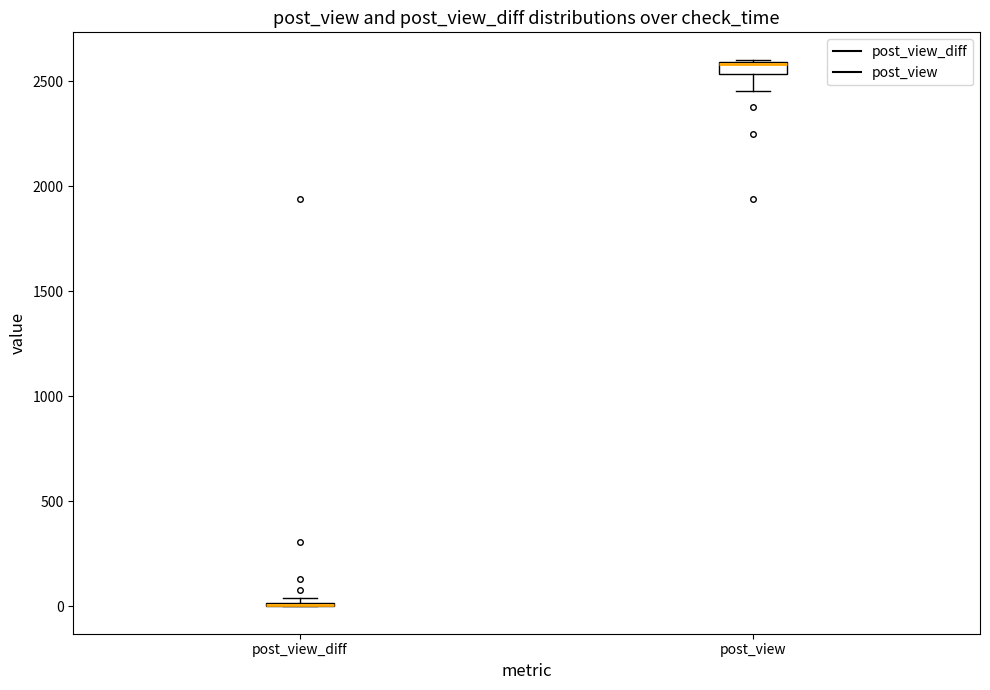

Where is the lower edge of the box for post_view on the y-axis? The values are not printed on the chart, so give them approximately, as read against the axis.

2550